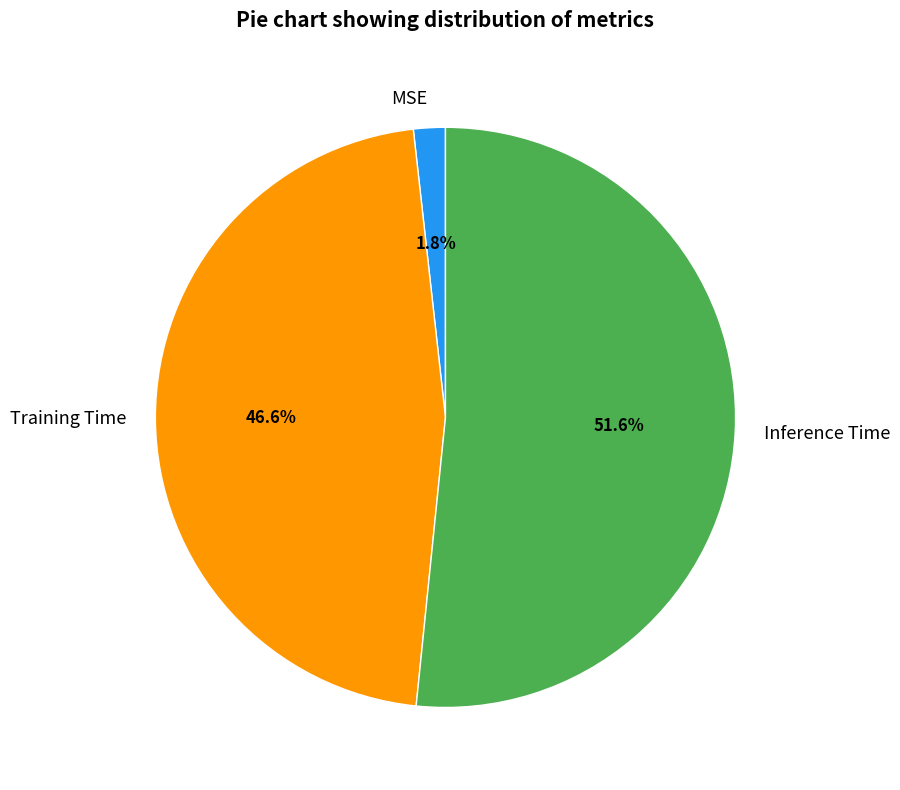

Does Training Time represent more than half of the total?

No